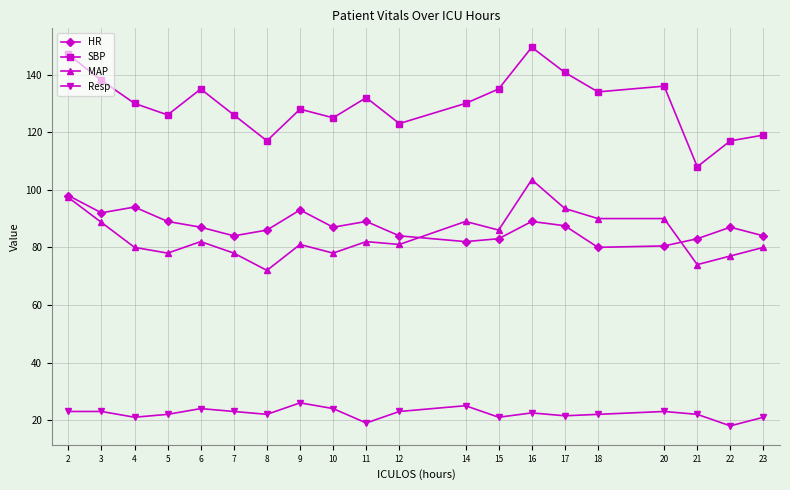

What is the sum of the Resp values at 8 and 5?

44.0